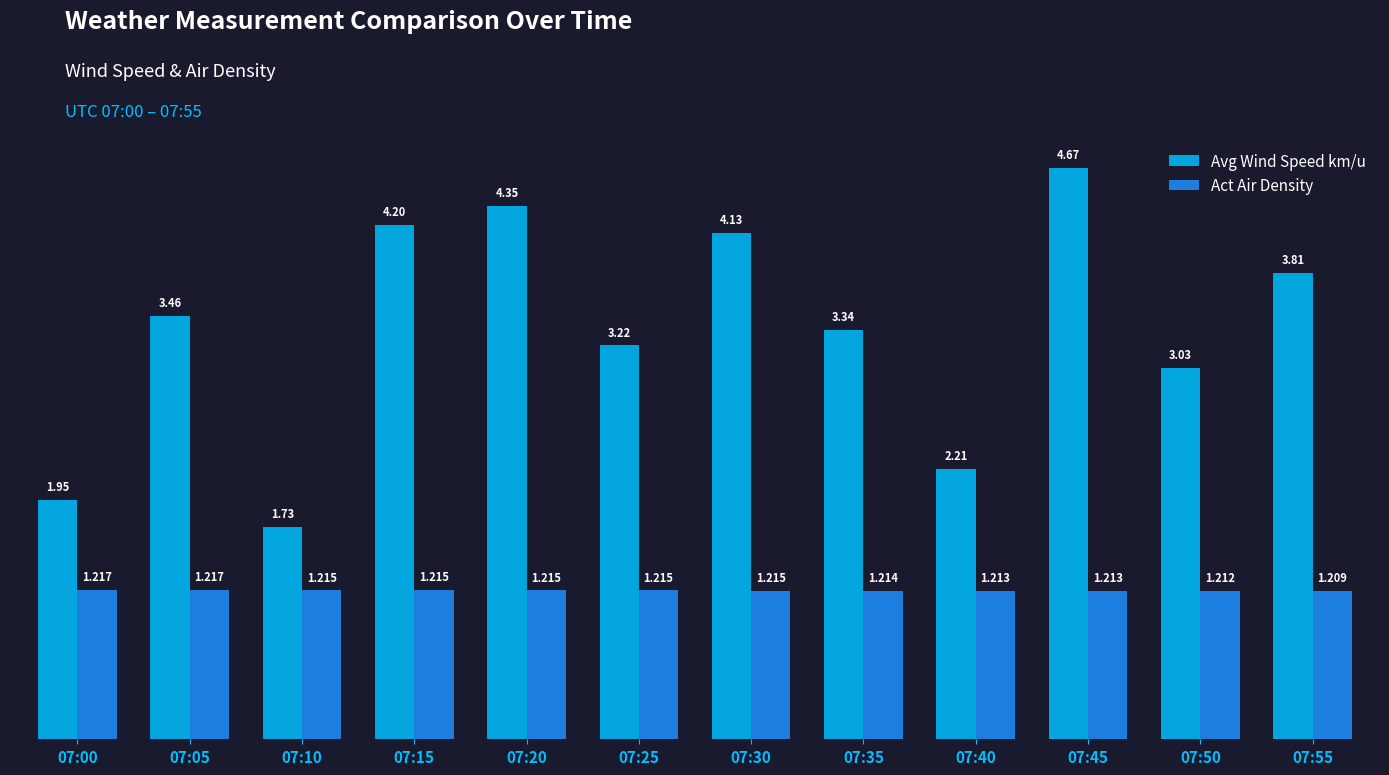

Between 07:00 and 07:35, which series saw the biggest shift?

Avg Wind Speed km/u